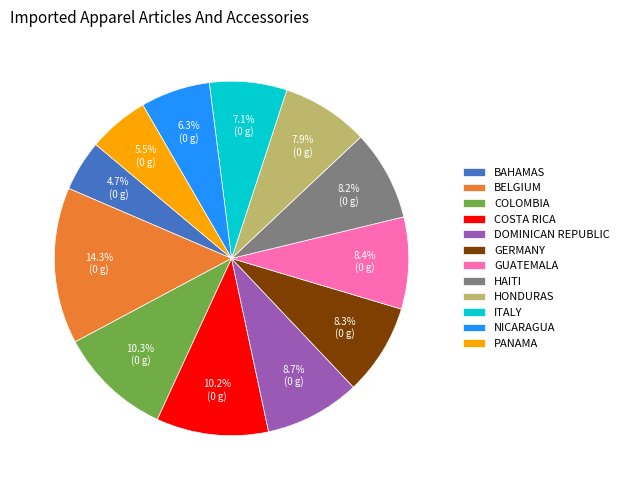

Which category has the biggest portion of the pie?

BELGIUM